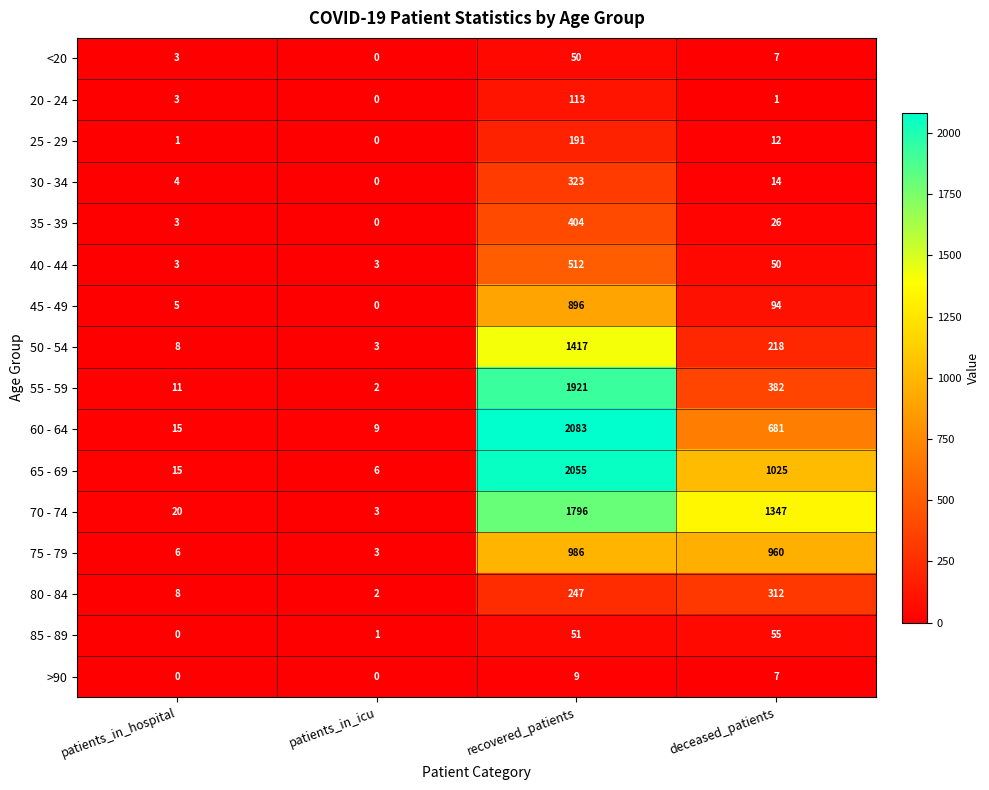

What is the total value across all series at recovered_patients?

13054